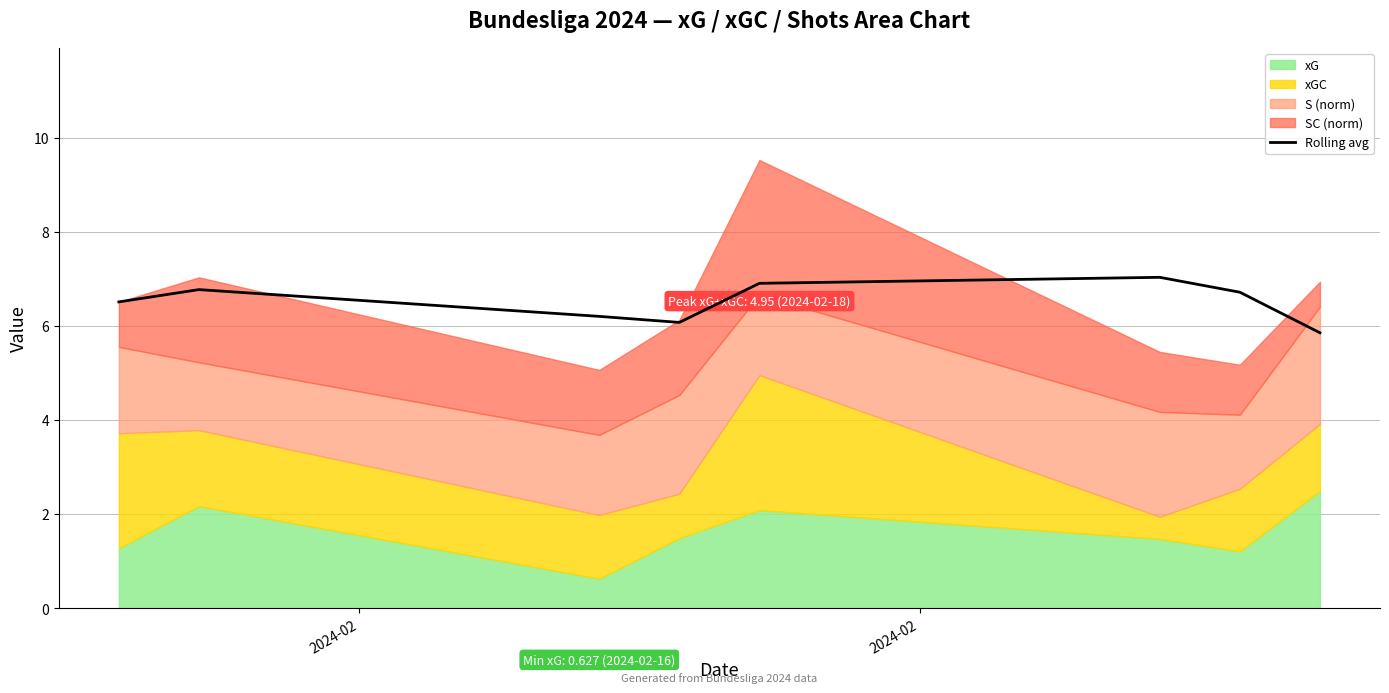

What is the sum of all values?

52.1